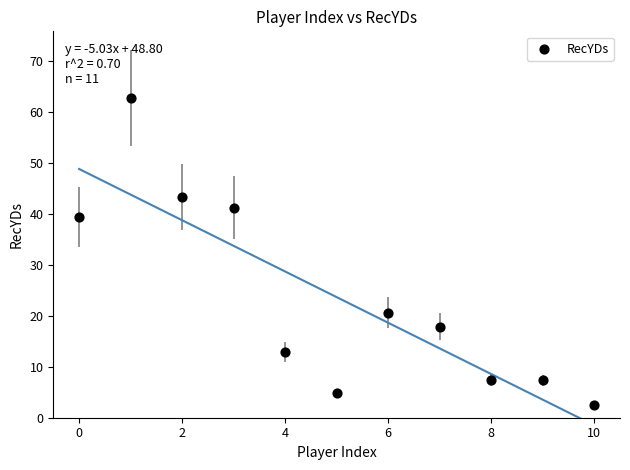

What Y value in the scatter plot is closest to 32?

39.4